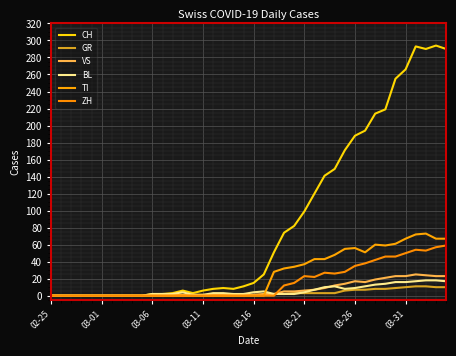

What is the highest value of the ZH series?

59